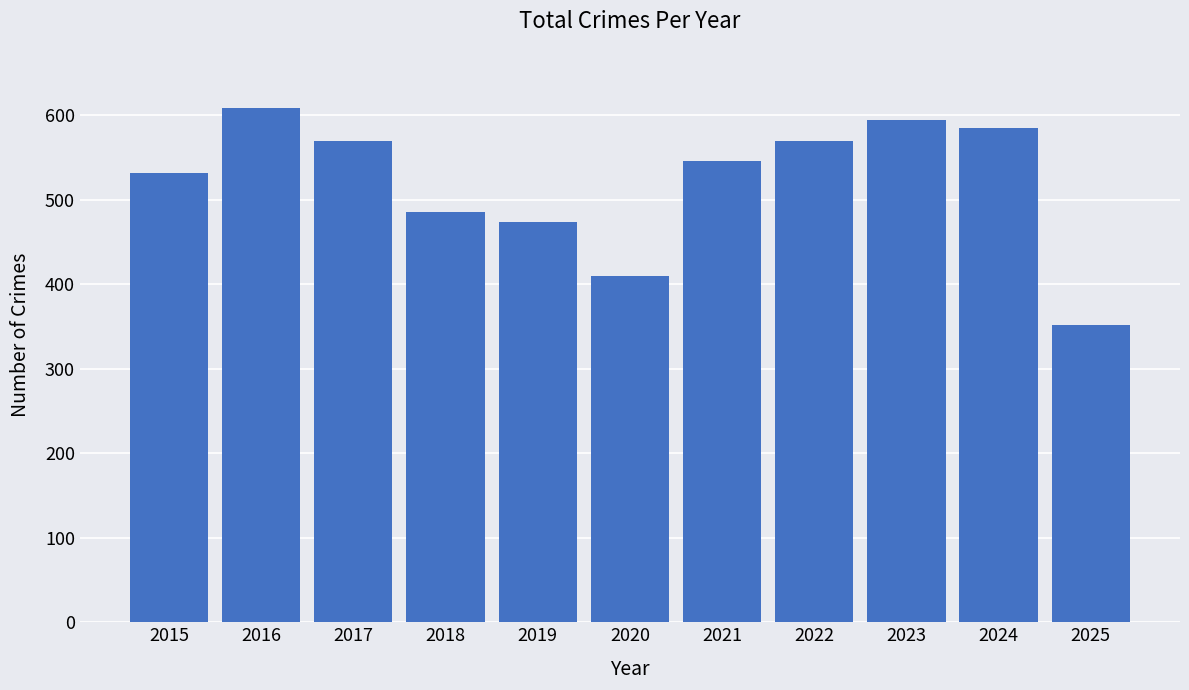

True or false: the data shows 813 at 2019.

False